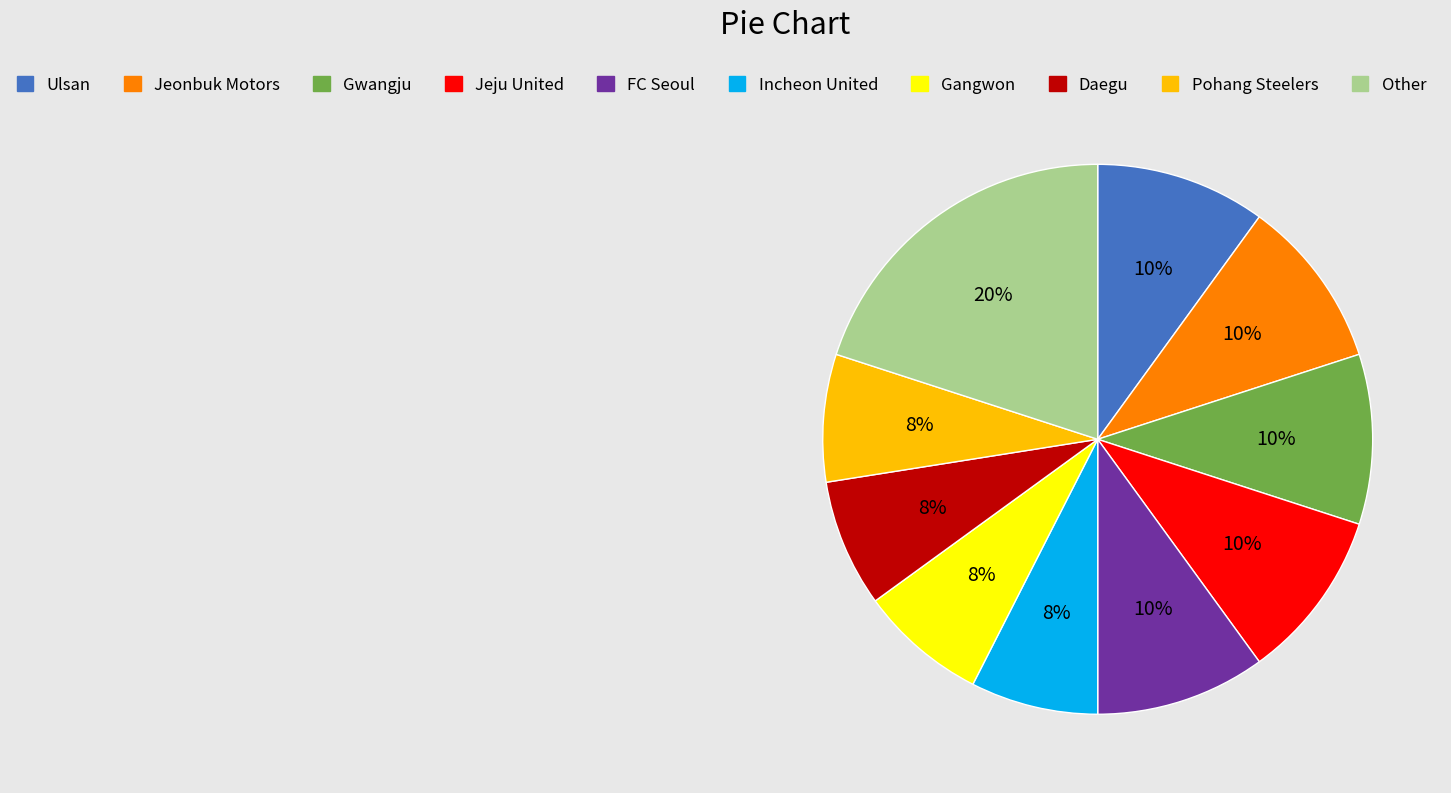

Count the number of slices in the pie.

10